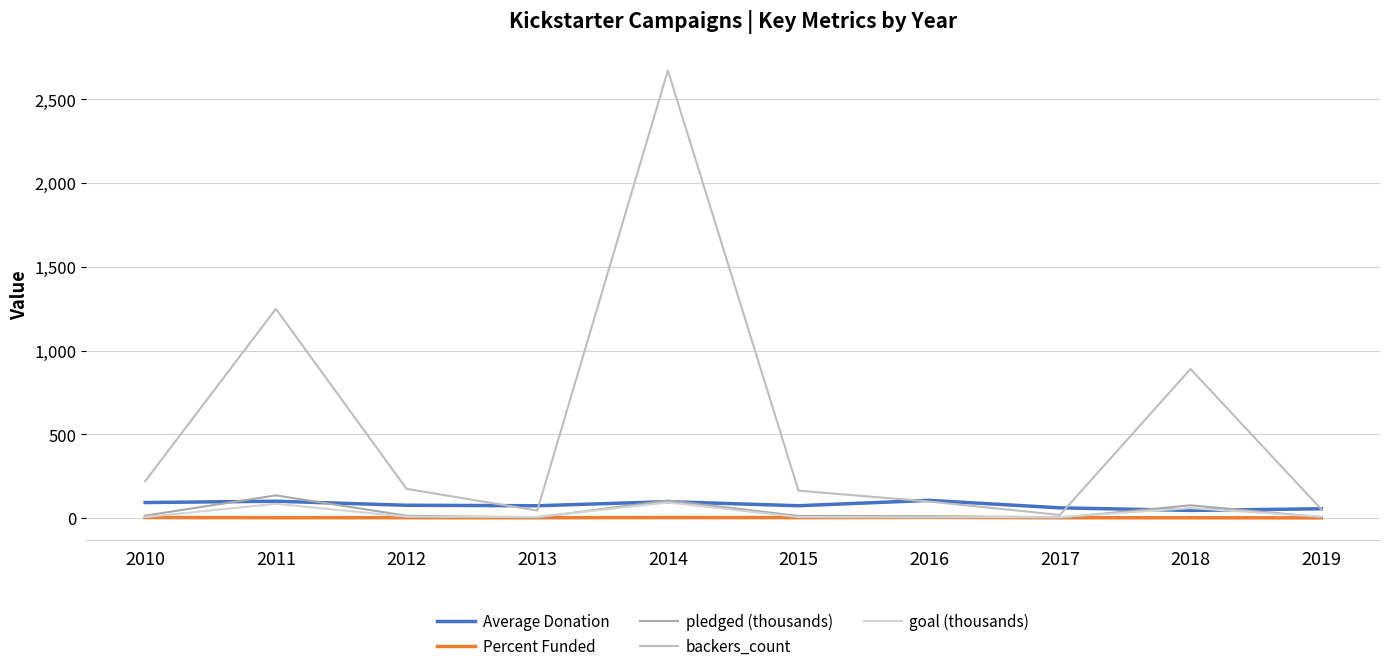

Reading right to left, extract all data points from this chart.

Average Donation: 2019=55.0	2018=45.1	2017=60.6	2016=105.0	2015=73.0	2014=97.4	2013=72.9	2012=75.8	2011=100.0	2010=92.2
Percent Funded: 2019=0.7	2018=1.3	2017=1.4	2016=3.8	2015=2.2	2014=2.5	2013=1.3	2012=1.7	2011=1.6	2010=2.7
pledged (thousands): 2019=5.3	2018=75.7	2017=1.1	2016=10.3	2015=11.9	2014=104.3	2013=3.2	2012=13.2	2011=134.8	2010=13.8
backers_count: 2019=53.0	2018=890.0	2017=18.0	2016=98.0	2015=163.0	2014=2673.0	2013=44.0	2012=174.0	2011=1249.0	2010=220.0
goal (thousands): 2019=7.6	2018=59.1	2017=5.2	2016=4.2	2015=5.5	2014=92.4	2013=6.2	2012=7.6	2011=84.6	2010=5.2